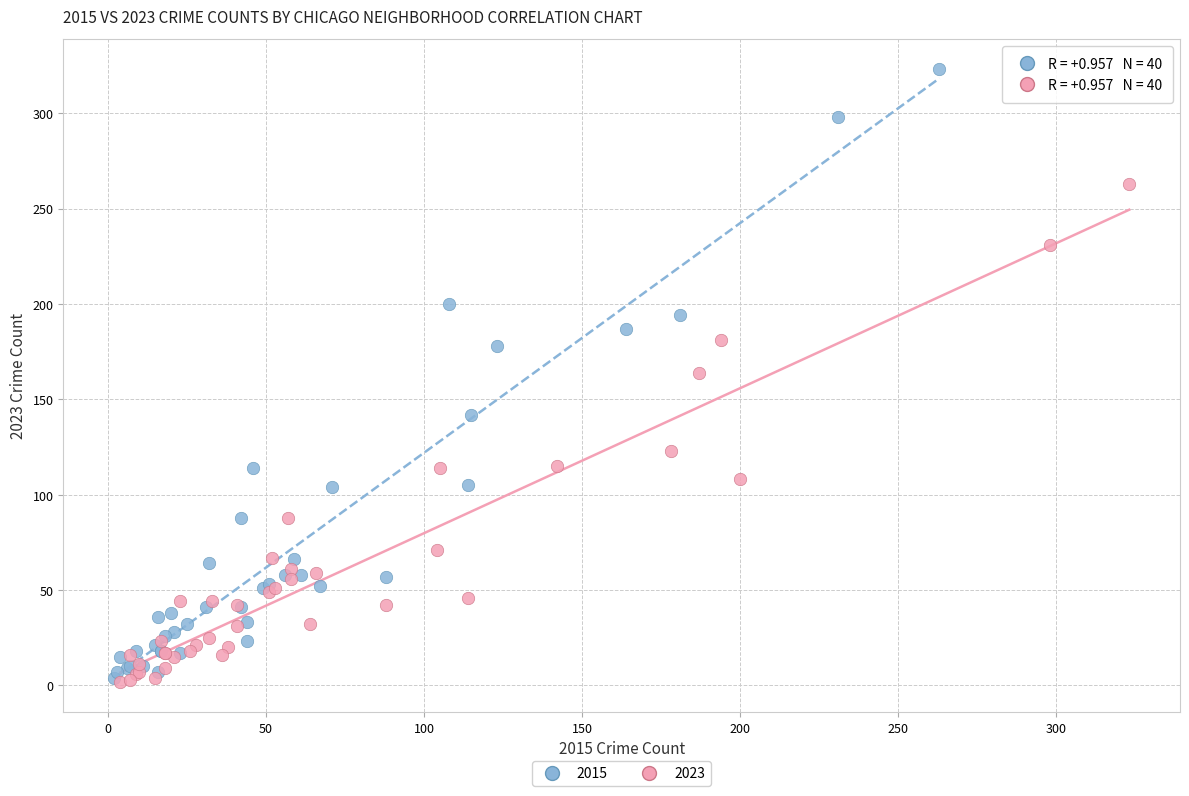

Which series reaches the maximum Y coordinate?

2015